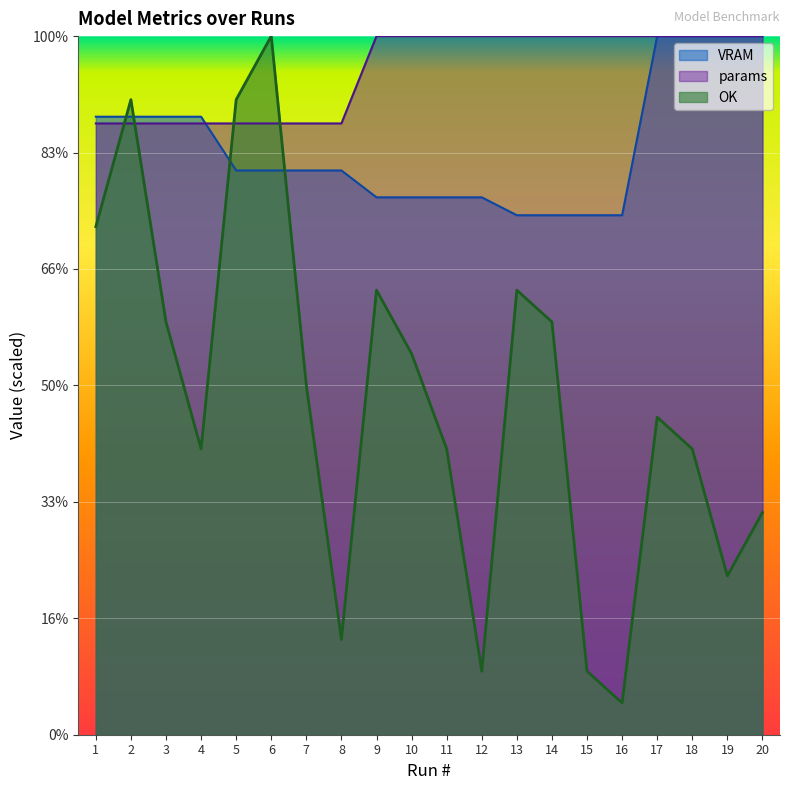

What is the value of the VRAM point at the 8th from the left?

24.2